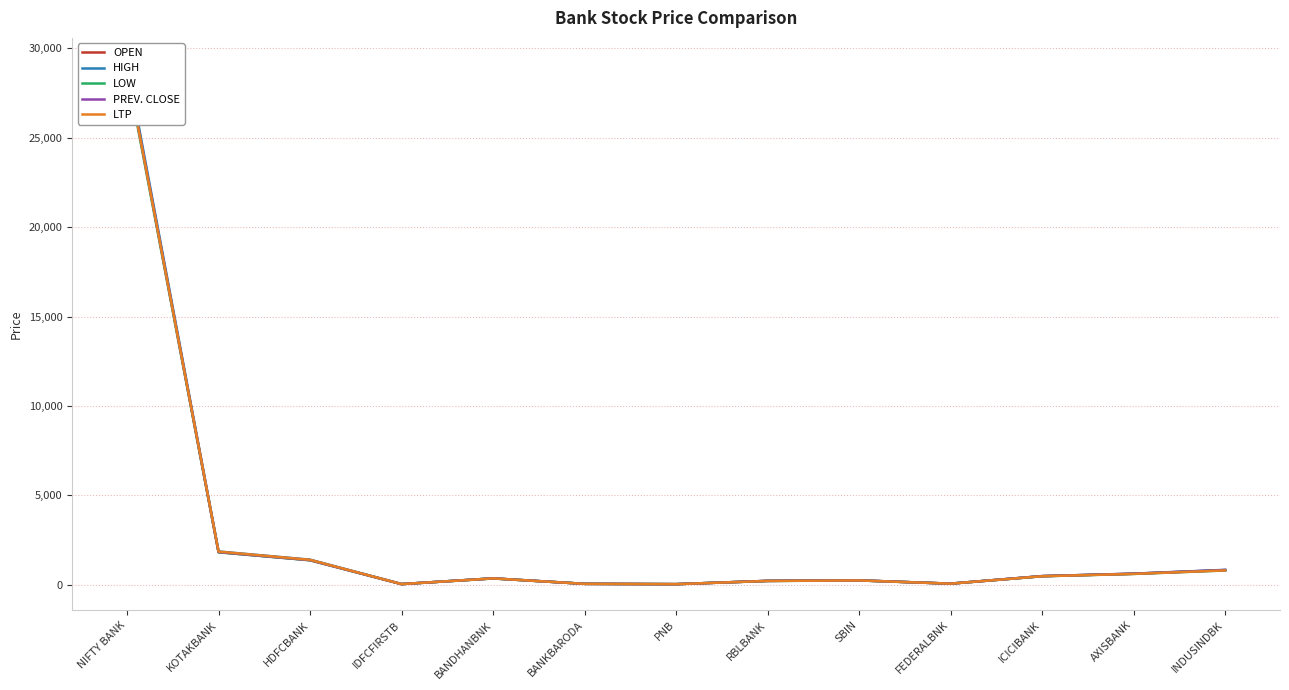

What position from the right is KOTAKBANK?

12